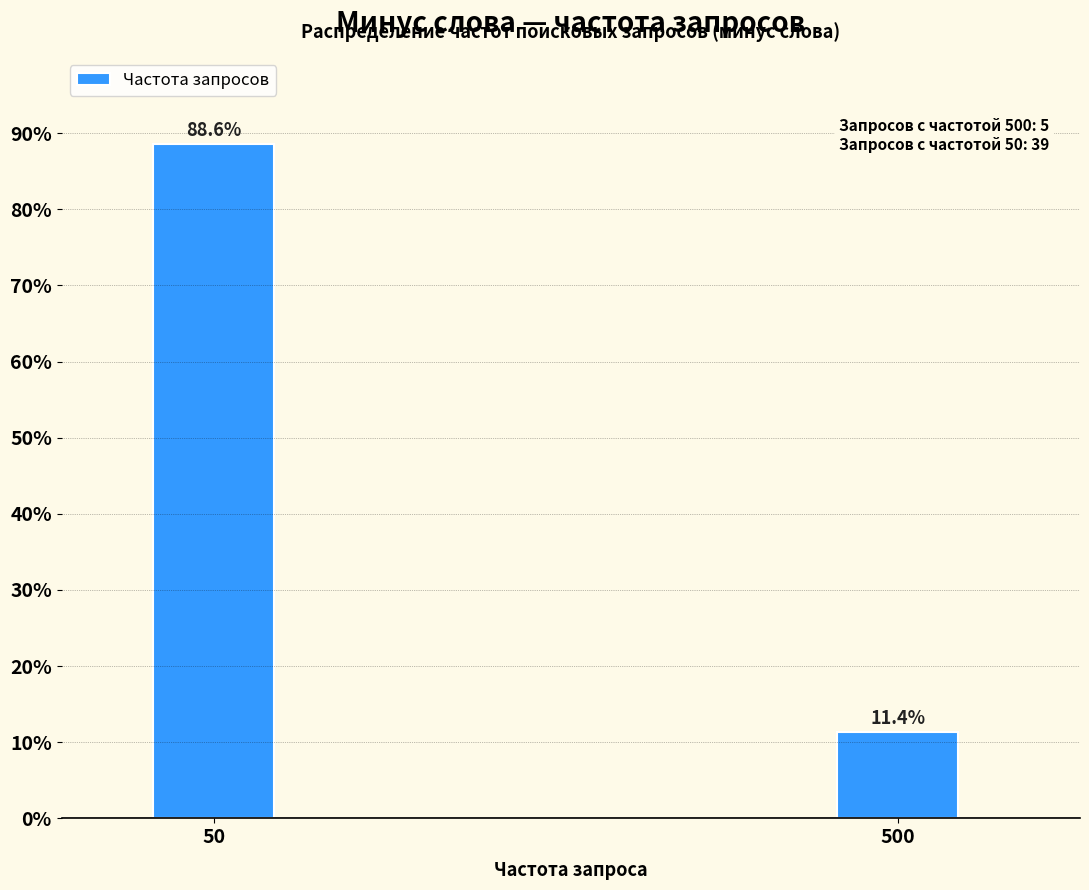

Reading left to right, what are all the values shown in this chart?

50=88.6	500=11.4